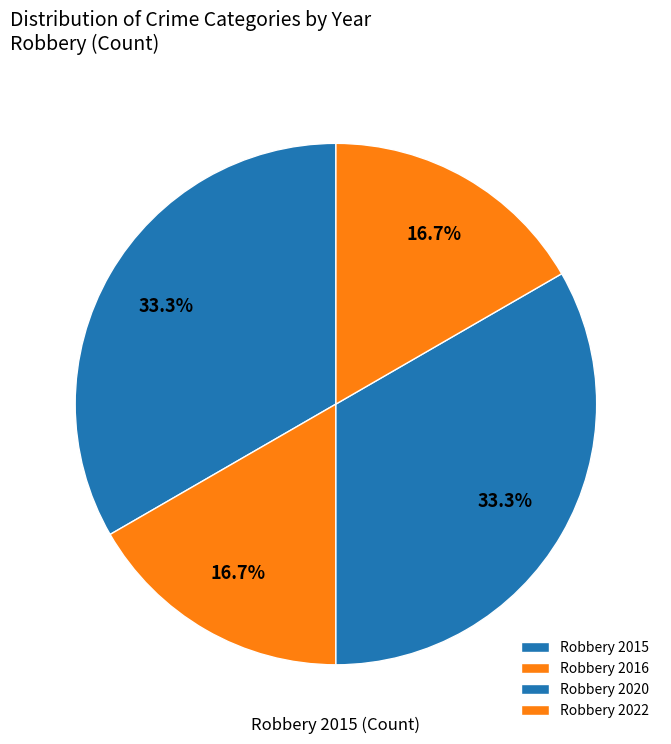

How many slices are in this pie chart?

4